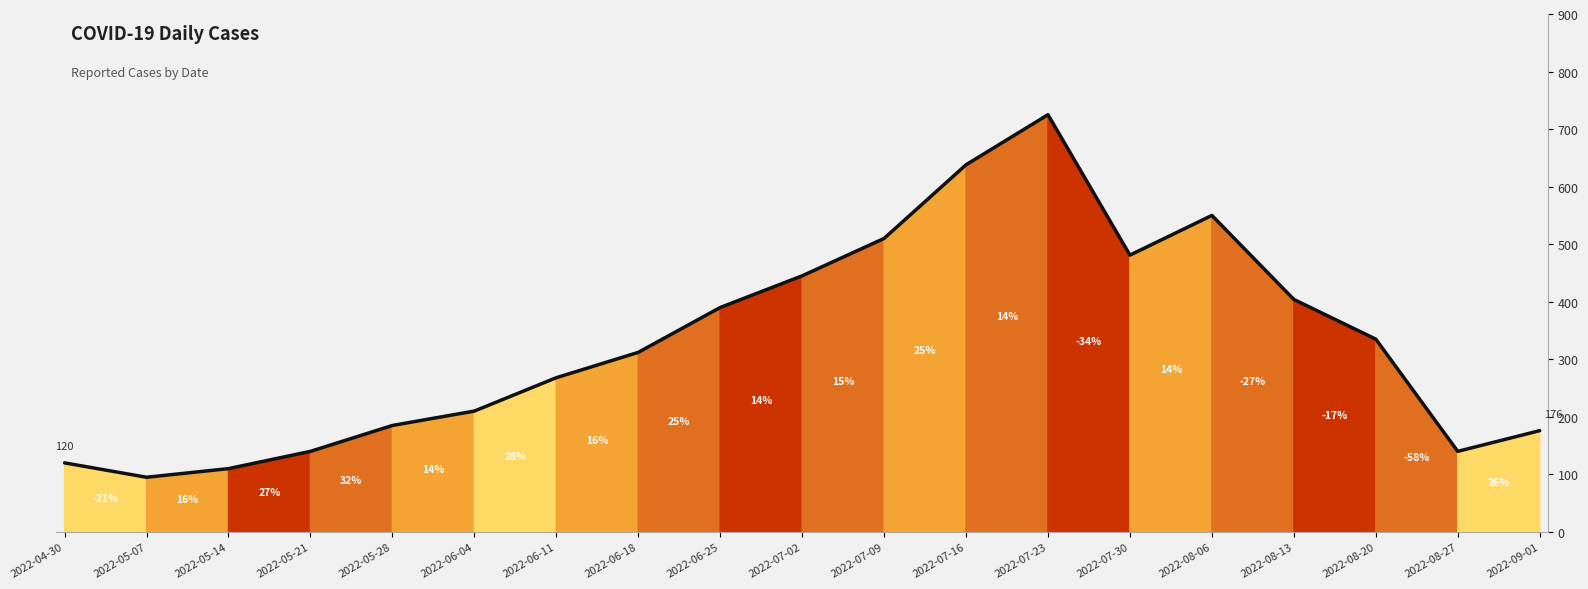

What is the average value?

328